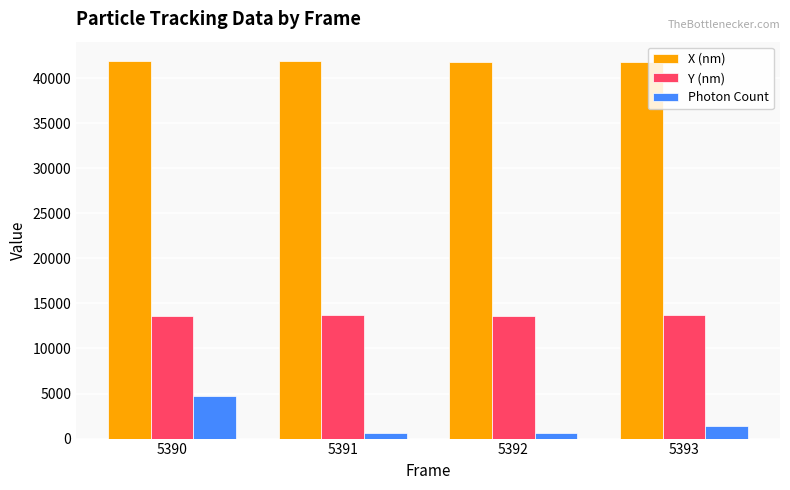

How many groups of bars are there?

4